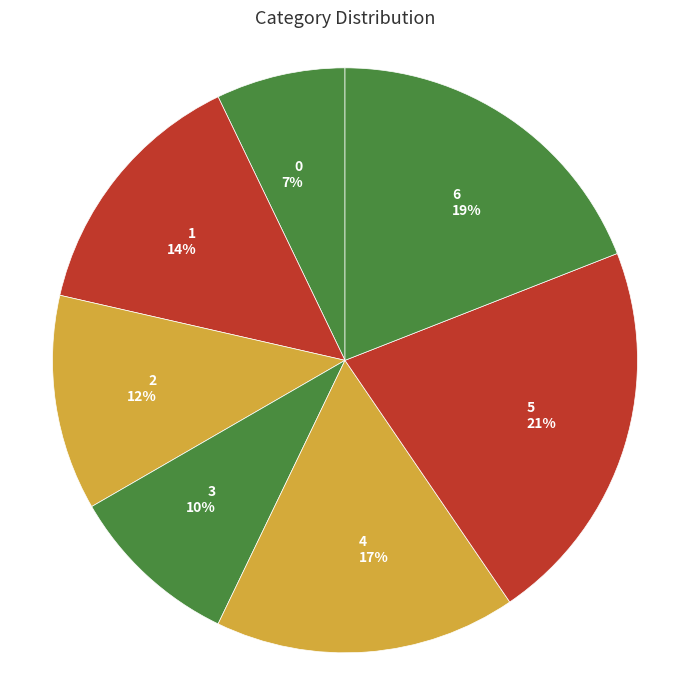

Do 5 and 1 together represent more than half of the pie?

No